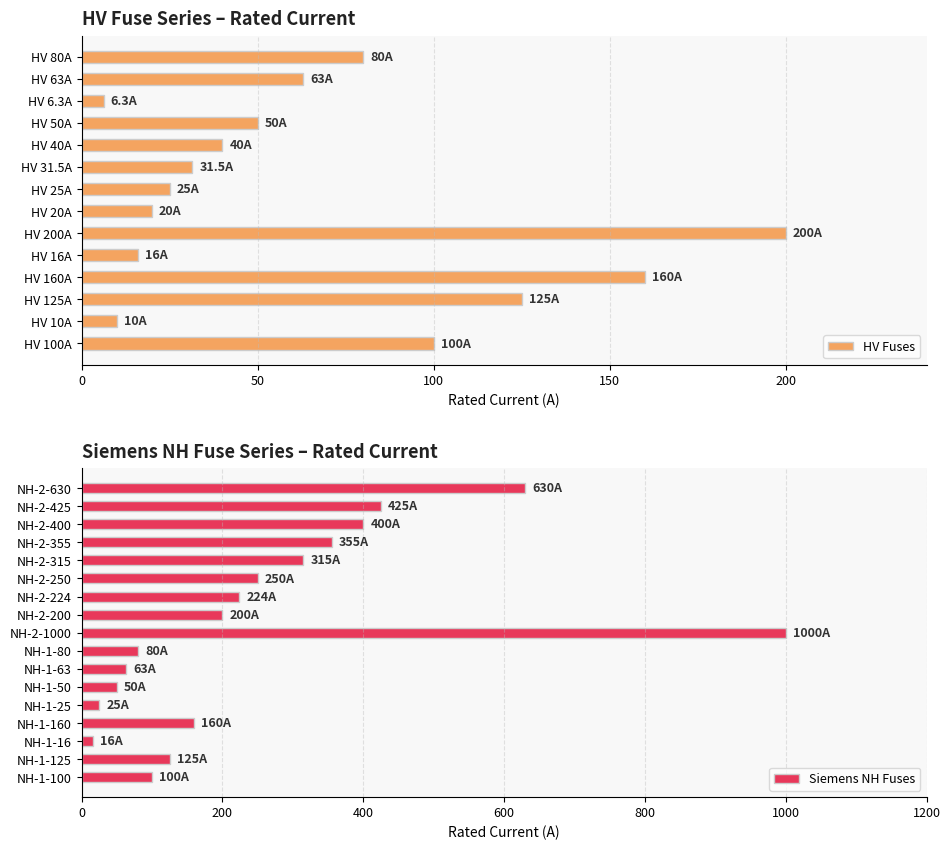

At which label does the data first exceed 100?

HV 125A